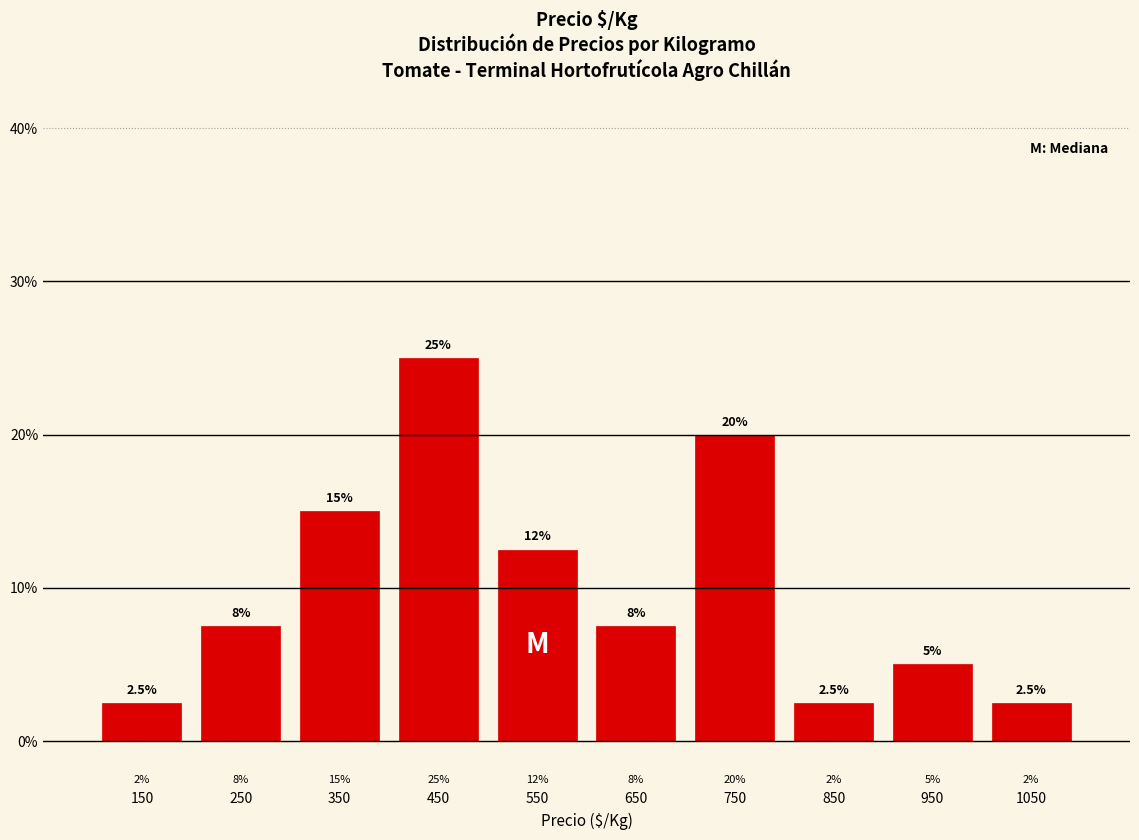

Which range on the x-axis has the tallest bar?

400 to 500